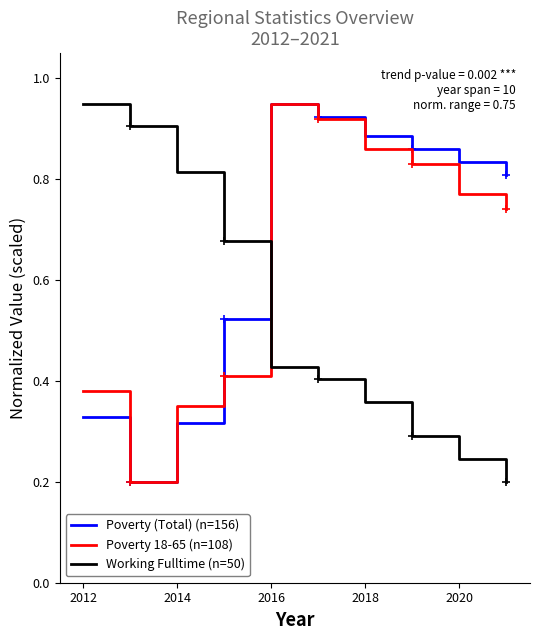

How many intersections are there between Poverty 18-65 (n=108) and Working Fulltime (n=50)?

1